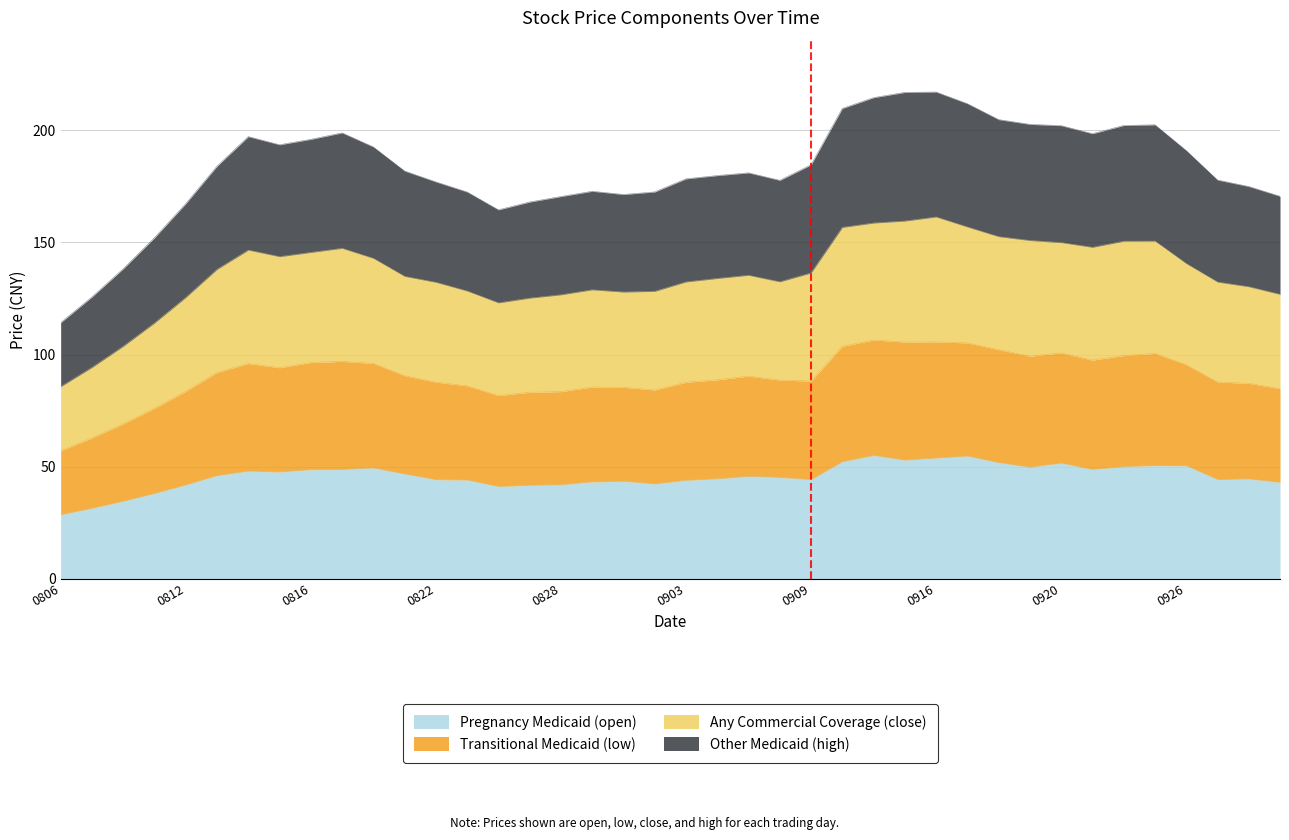

Which series has the largest total across all categories?

Any Commercial Coverage (close)